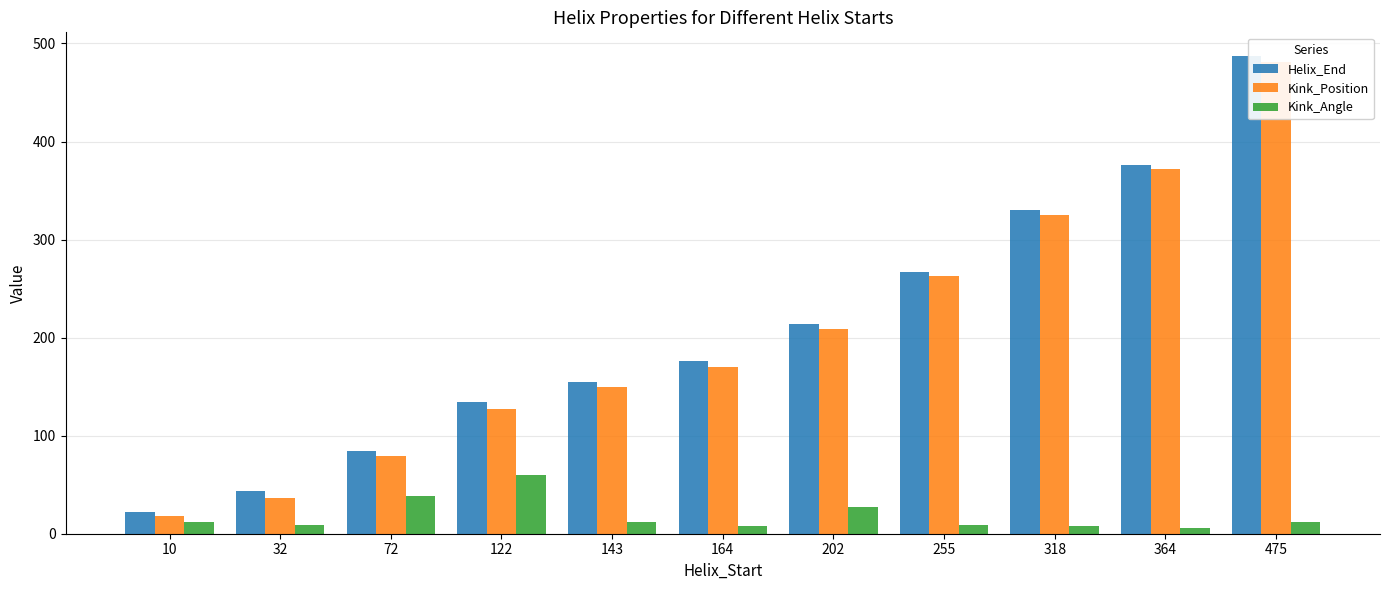

At which category does the chart reach its minimum across all series?

364